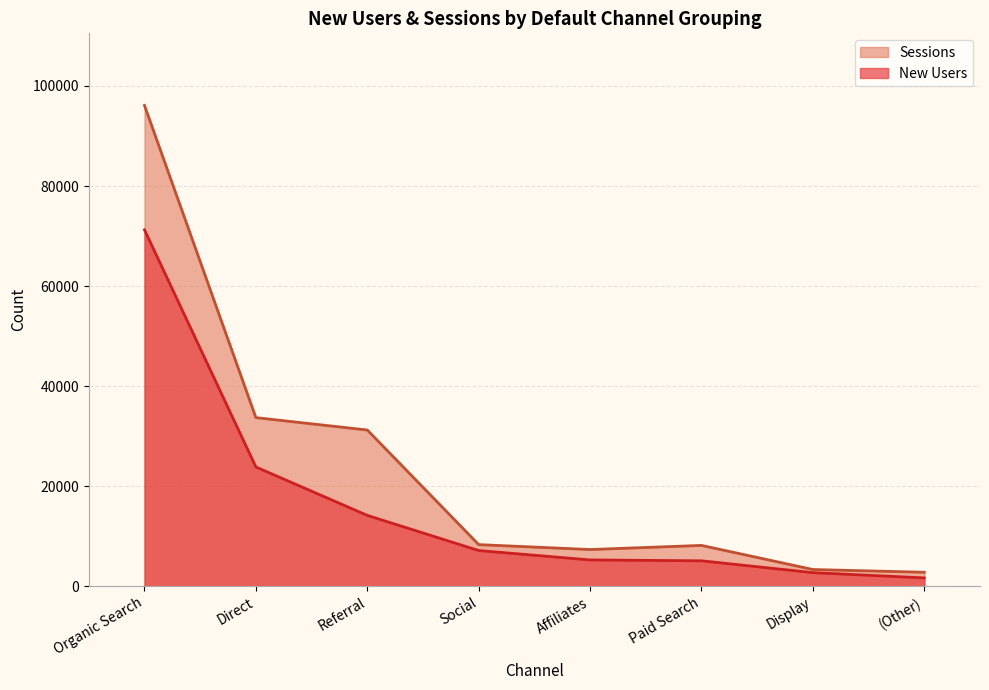

Where does the Sessions series first go above 8327?

Organic Search